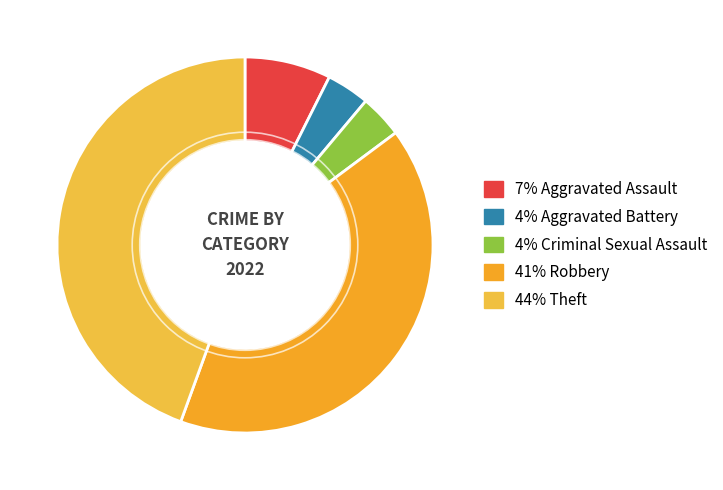

How many slices are in this pie chart?

5